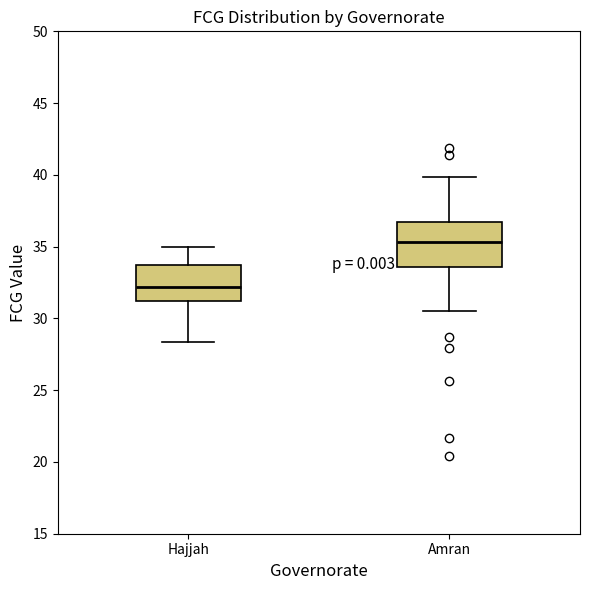

Which box's median line is the lowest?

Hajjah